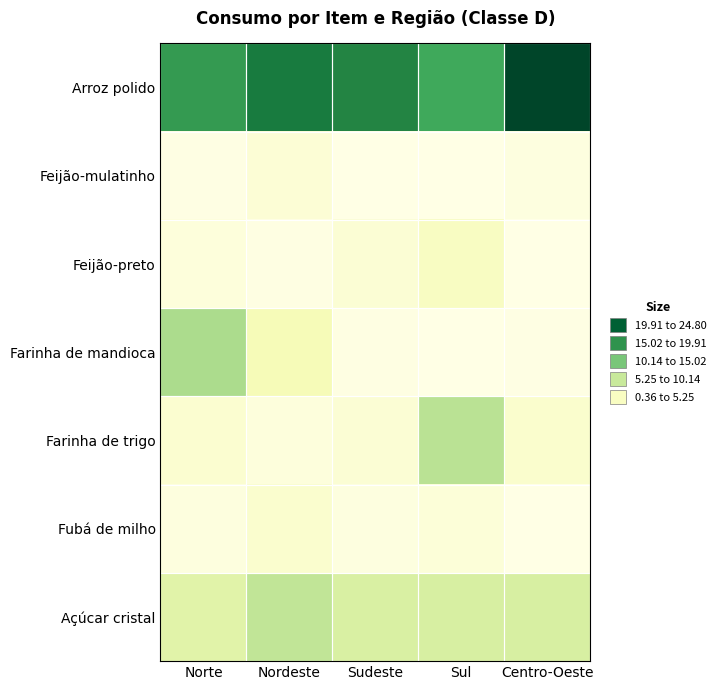

Reading right to left, extract all data points from this chart.

Arroz polido: Centro-Oeste=24.8	Sul=15.8	Sudeste=18.7	Nordeste=19.6	Norte=16.9
Feijão-mulatinho: Centro-Oeste=0.8	Sul=0.4	Sudeste=0.5	Nordeste=1.4	Norte=0.5
Feijão-preto: Centro-Oeste=0.4	Sul=2.8	Sudeste=1.5	Nordeste=0.6	Norte=1.1
Farinha de mandioca: Centro-Oeste=0.5	Sul=0.4	Sudeste=0.6	Nordeste=3.5	Norte=9.6
Farinha de trigo: Centro-Oeste=2.0	Sul=8.6	Sudeste=1.6	Nordeste=1.0	Norte=1.8
Fubá de milho: Centro-Oeste=0.4	Sul=1.2	Sudeste=0.8	Nordeste=1.9	Norte=0.8
Açúcar cristal: Centro-Oeste=6.6	Sul=6.6	Sudeste=6.4	Nordeste=8.2	Norte=5.7